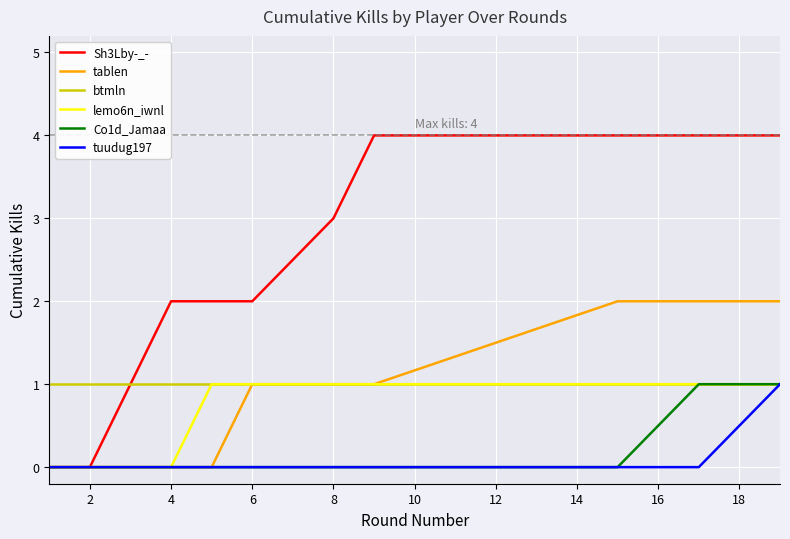

Which series has the largest range (max minus min)?

Sh3Lby-_-